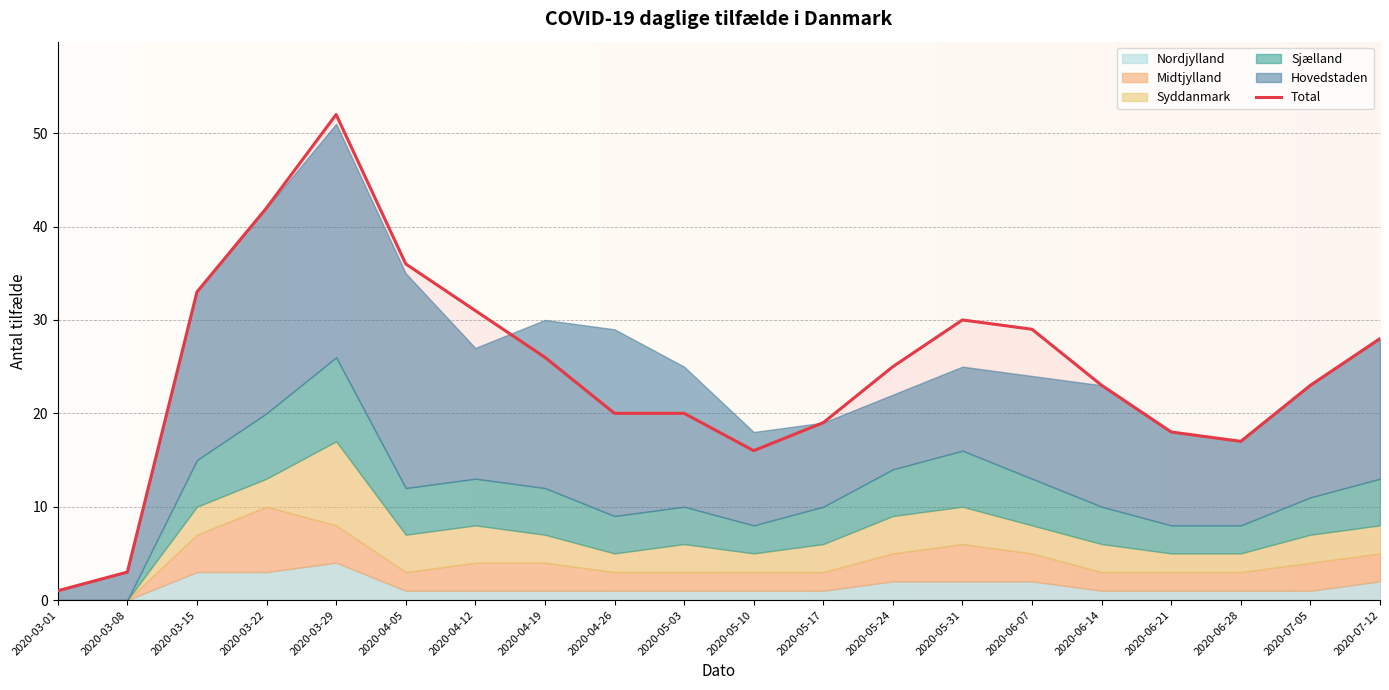

How many data points does each series have?

20